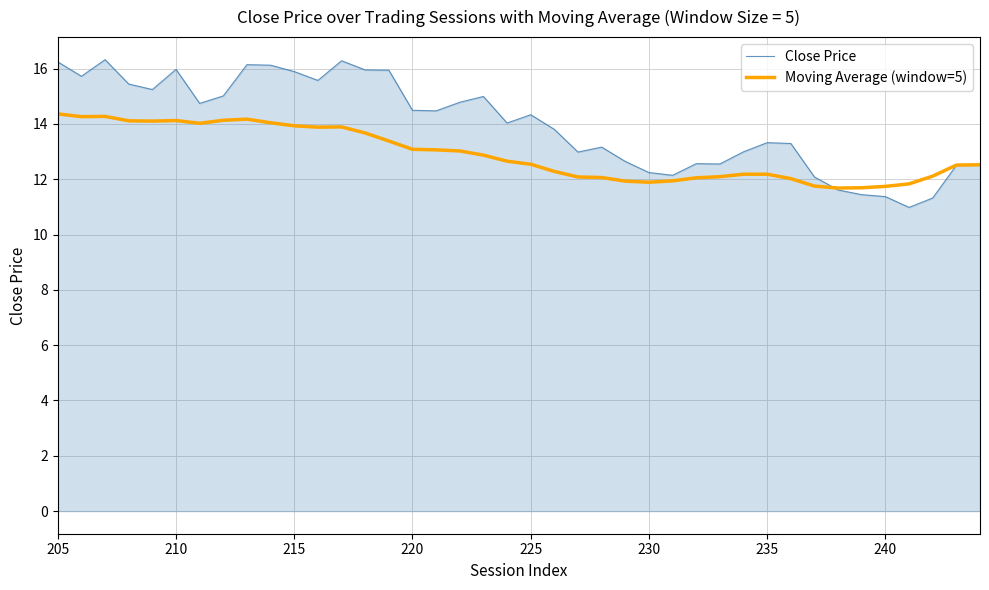

How many data points does each series have?

40